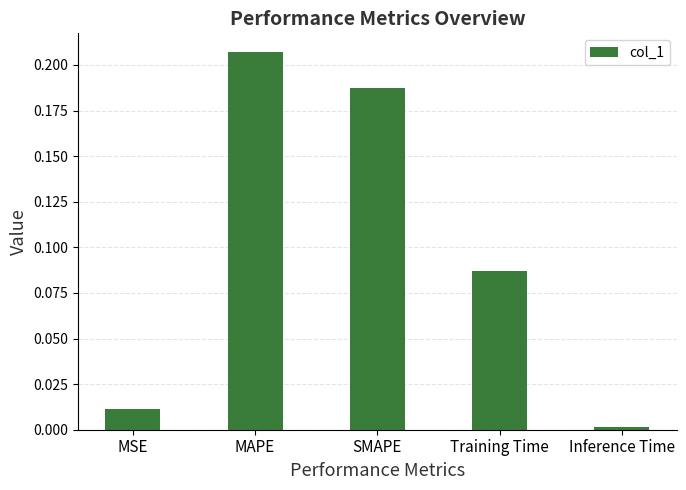

Where is the data nearest to the value 0?

Inference Time